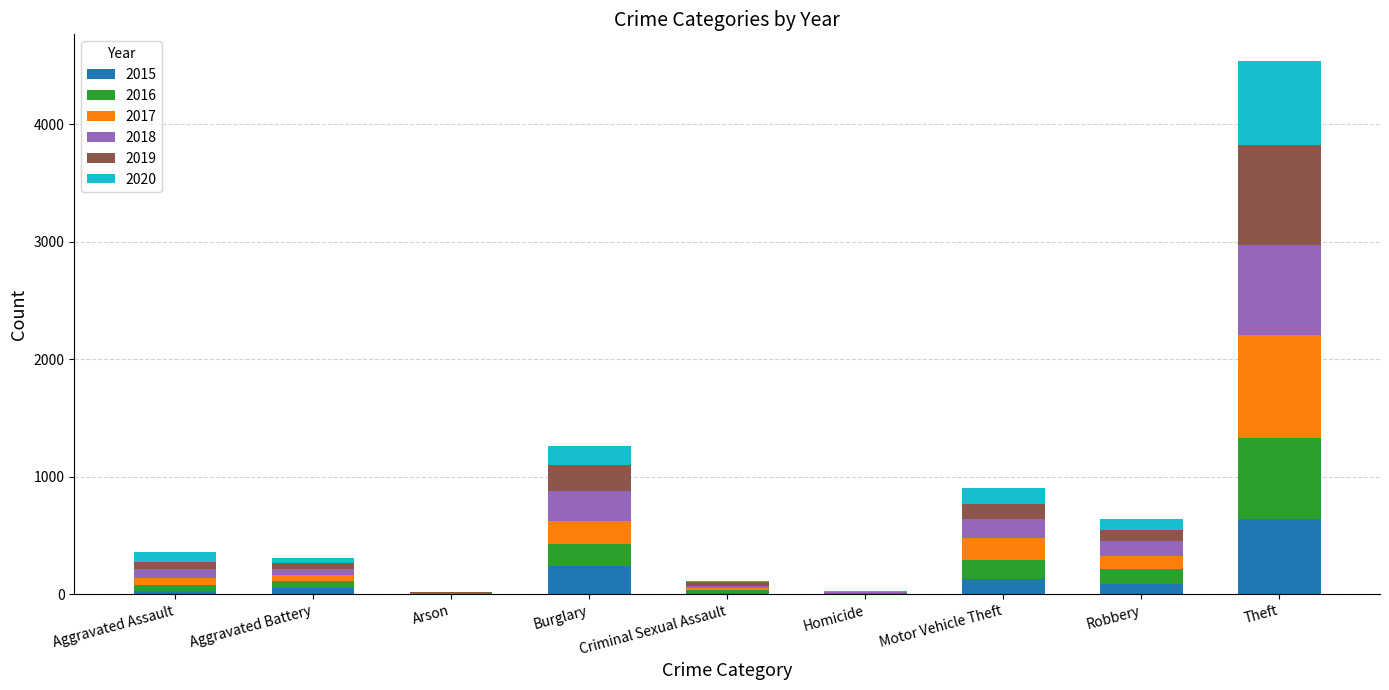

Rank the series at Aggravated Battery from lowest to highest value.

2019, 2020, 2015, 2018, 2017, 2016